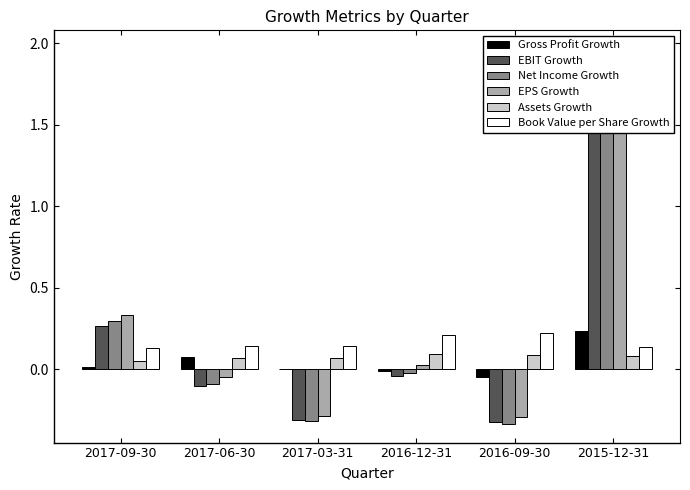

Reading left to right, extract all data points from this chart.

Gross Profit Growth: 0.0	0.1	0.0	-0.0	-0.0	0.2
EBIT Growth: 0.3	-0.1	-0.3	-0.0	-0.3	1.6
Net Income Growth: 0.3	-0.1	-0.3	-0.0	-0.3	1.8
EPS Growth: 0.3	-0.0	-0.3	0.0	-0.3	2.0
Assets Growth: 0.1	0.1	0.1	0.1	0.1	0.1
Book Value per Share Growth: 0.1	0.1	0.1	0.2	0.2	0.1